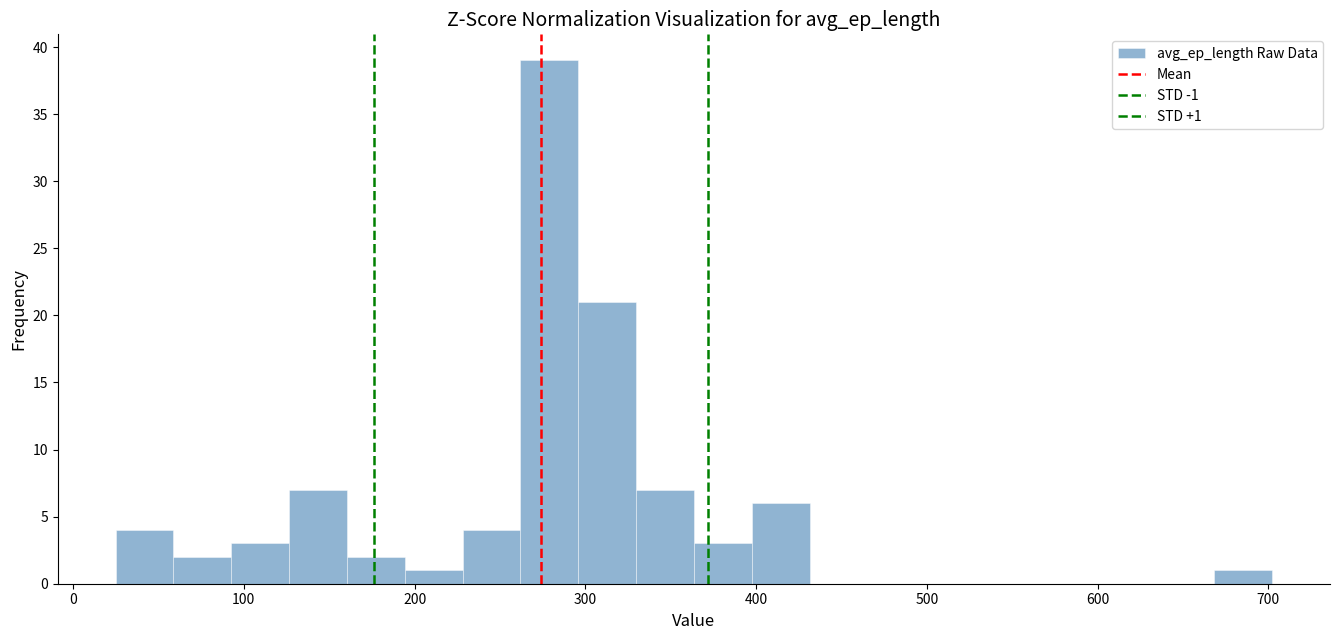

Read against the x-axis, roughly where is the centre of the tallest bar?

280